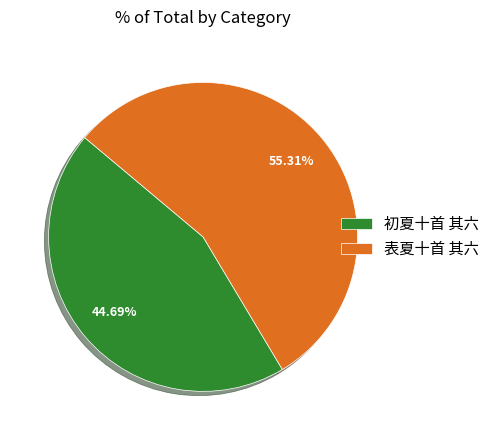

What is the smallest slice in the pie chart?

初夏十首 其六